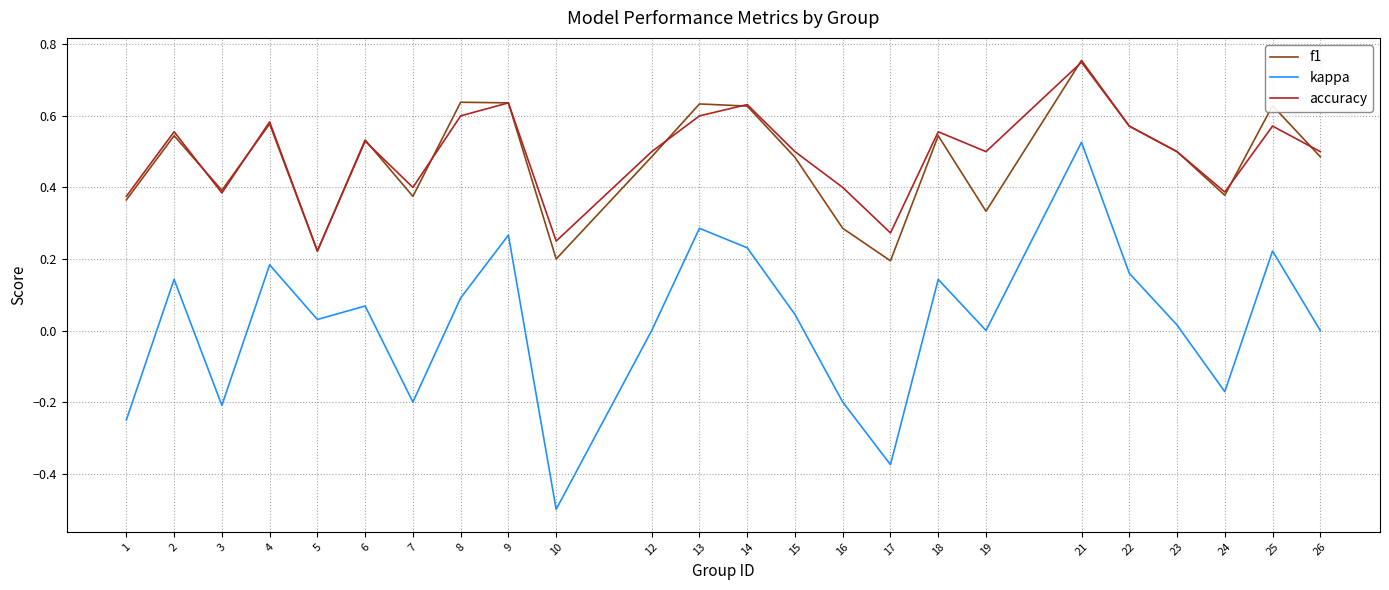

How many interior local valleys does the f1 series have?

7